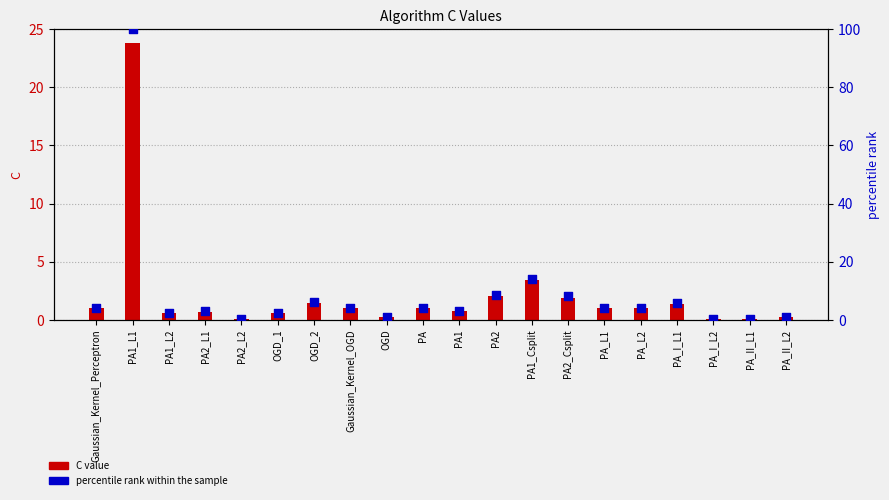

Which series has the largest total across all categories?

percentile rank